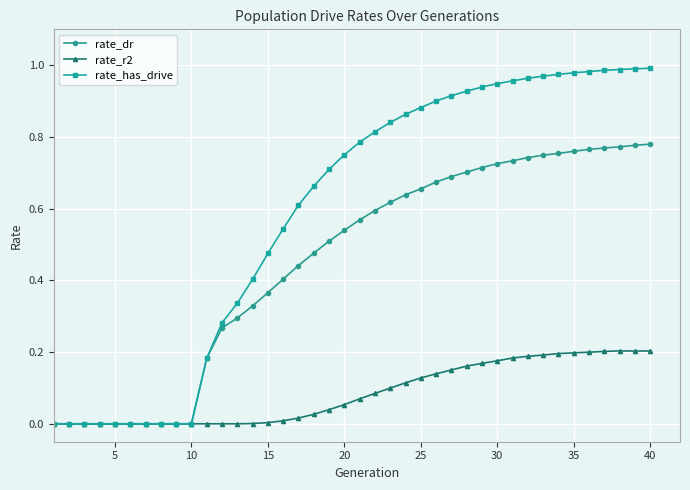

Which series has the largest total across all categories?

rate_has_drive